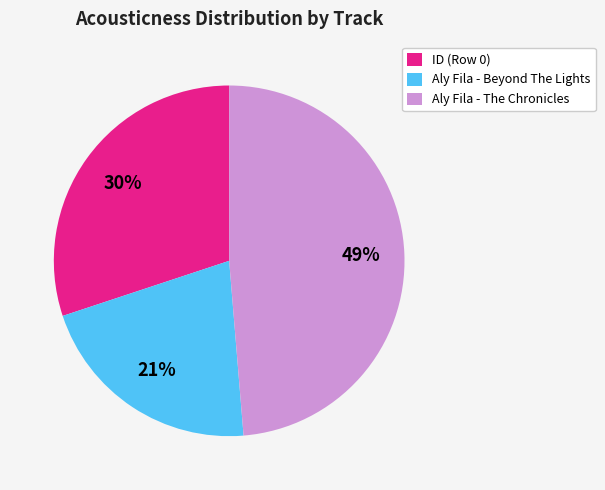

Which has a higher value, ID (Row 0) or Aly Fila - The Chronicles?

Aly Fila - The Chronicles